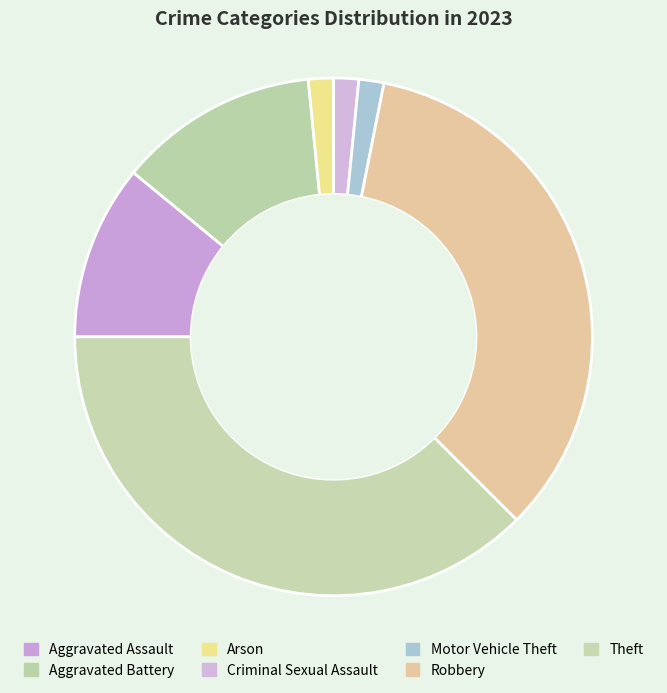

Count the number of slices in the pie.

7